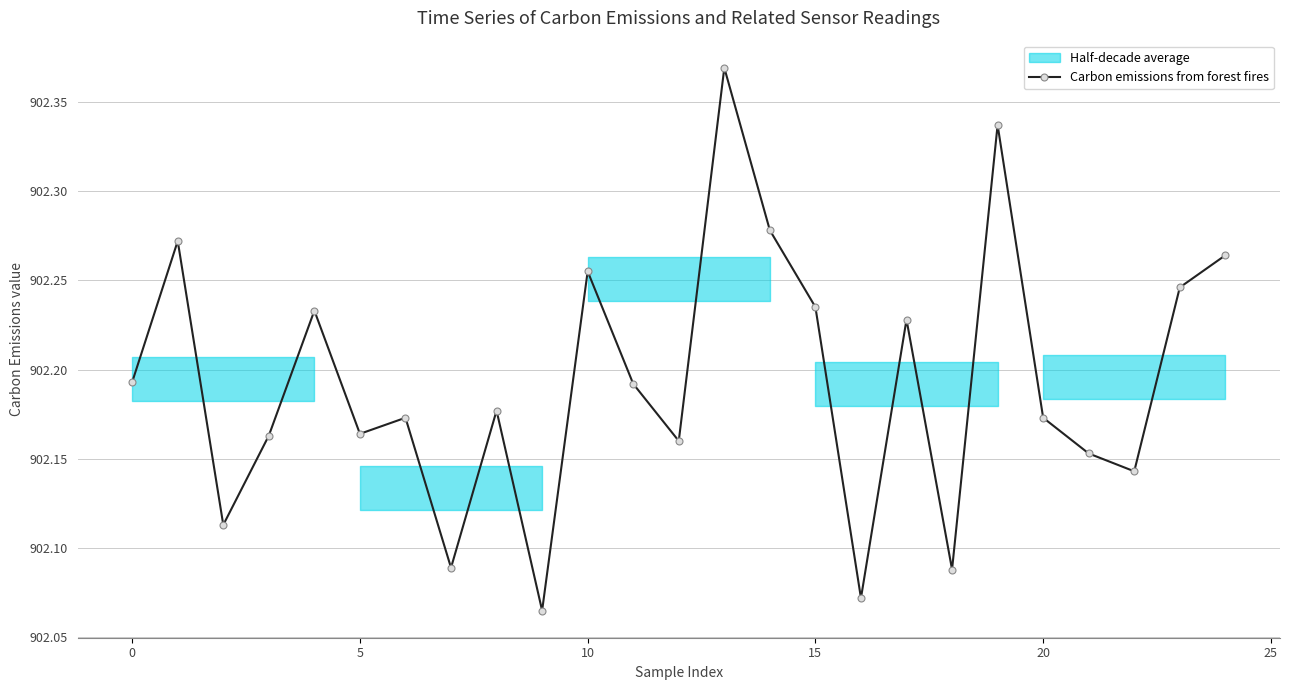

What is the label of the 1st point from the right?

24